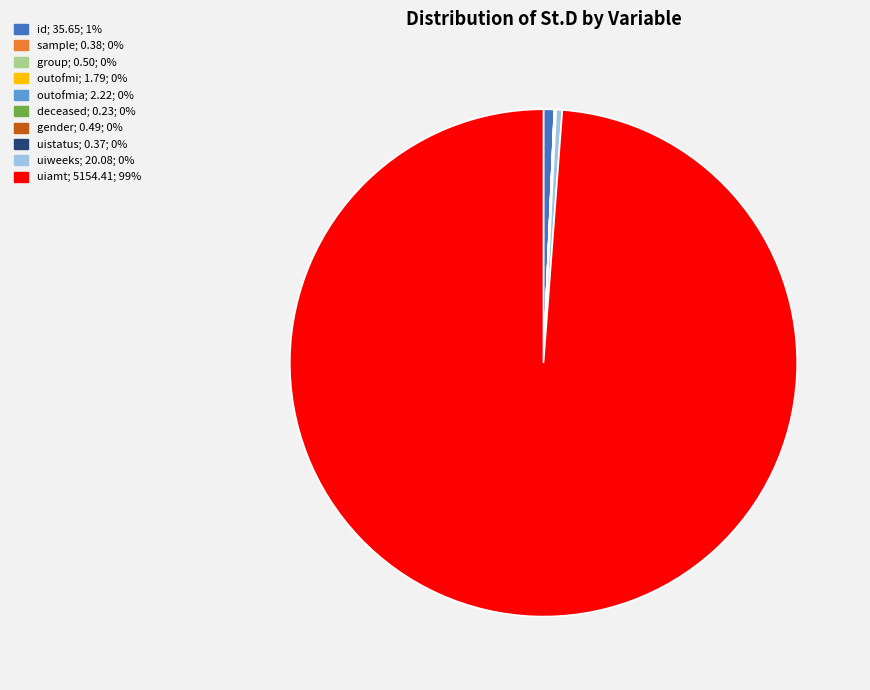

Is there a majority slice in this chart?

Yes